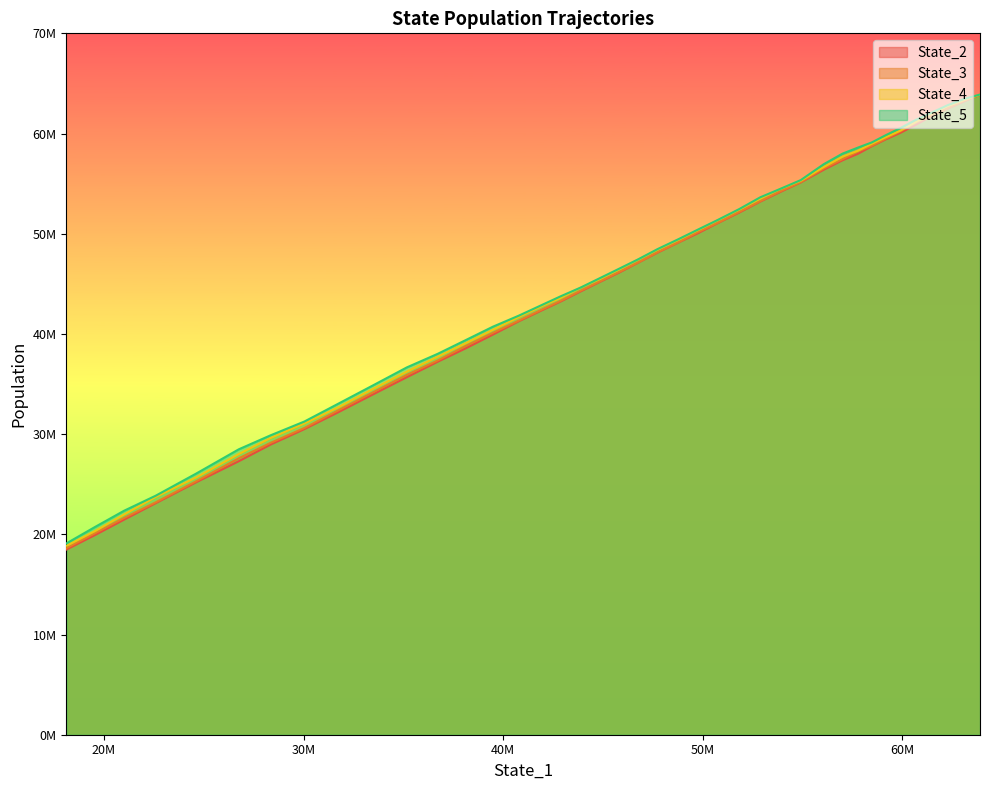

Does the chart display data point markers on the line(s)?

No